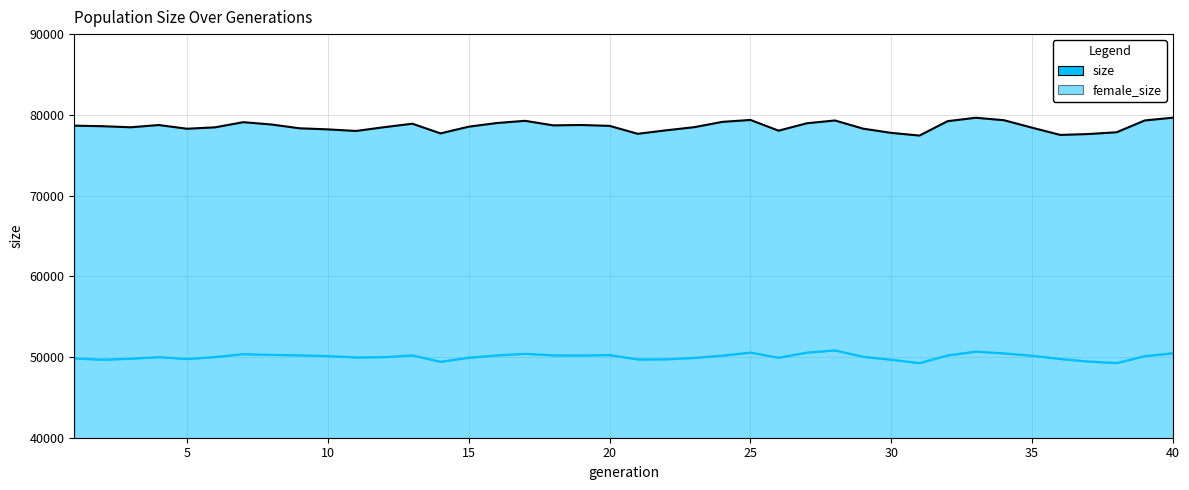

At which category is the sum across all series the highest?

33